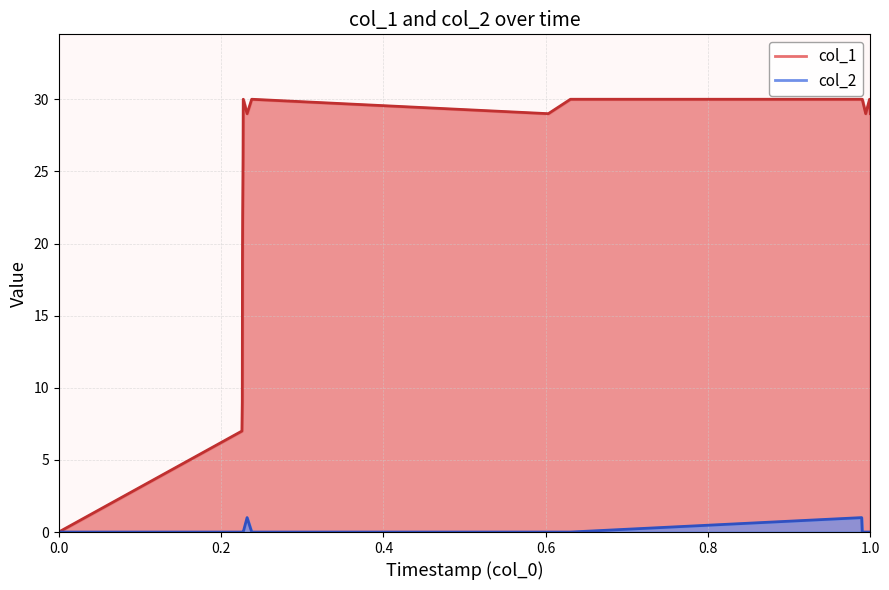

True or false: col_1 has a value of 7 at 1649679299.

True